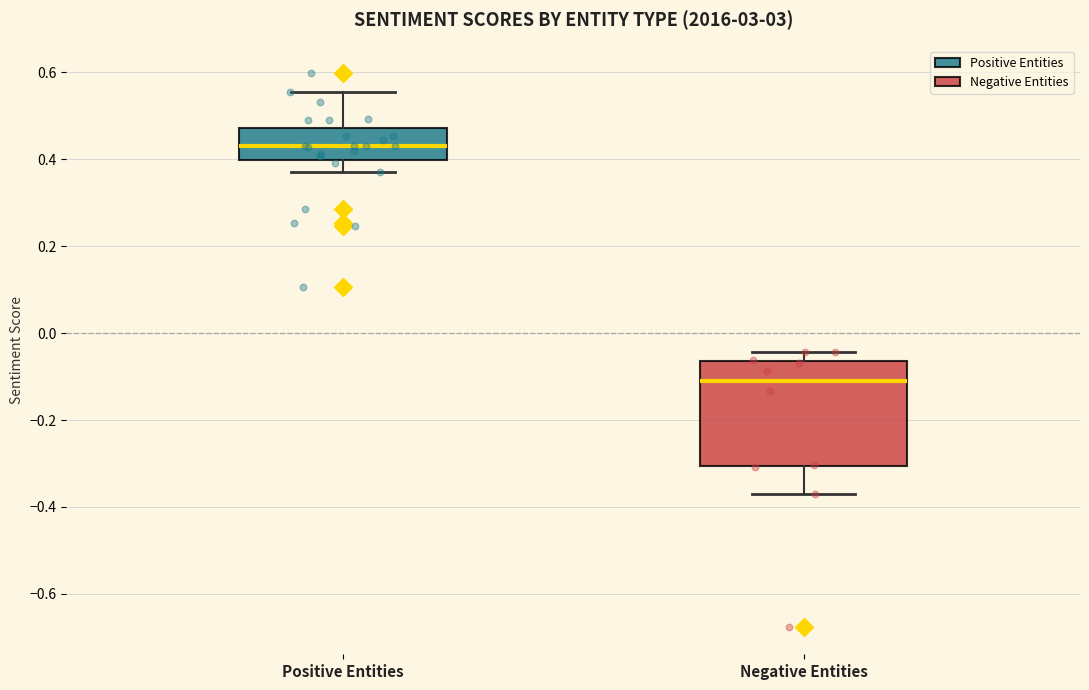

Reading left to right, transcribe this box plot: for each box, give where its median line is, the range the box spans, and where its two whiskers end, as read against the y-axis. The values are not printed on the chart, so give them approximately, as read against the axis.

Positive Entities: median 0.42, box 0.40 to 0.48, whiskers 0.38 to 0.56
Negative Entities: median -0.10, box -0.30 to -0.06, whiskers -0.36 to -0.04